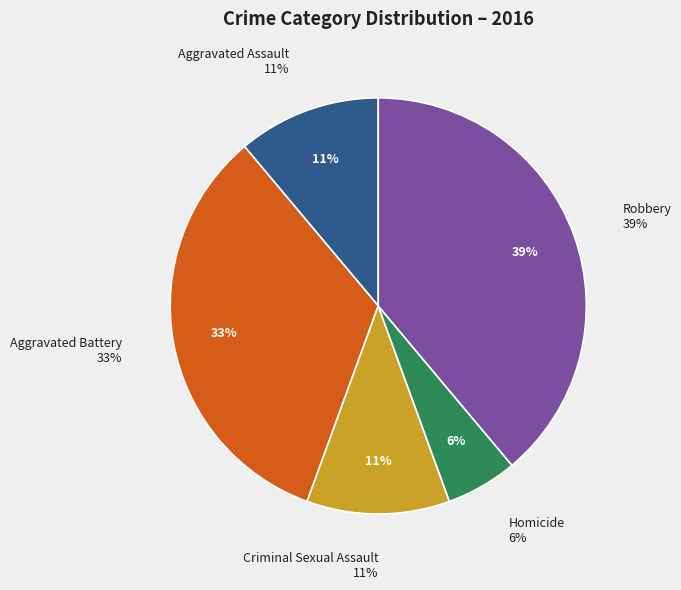

Rank the categories by value from lowest to highest.

Homicide, Aggravated Assault, Criminal Sexual Assault, Aggravated Battery, Robbery